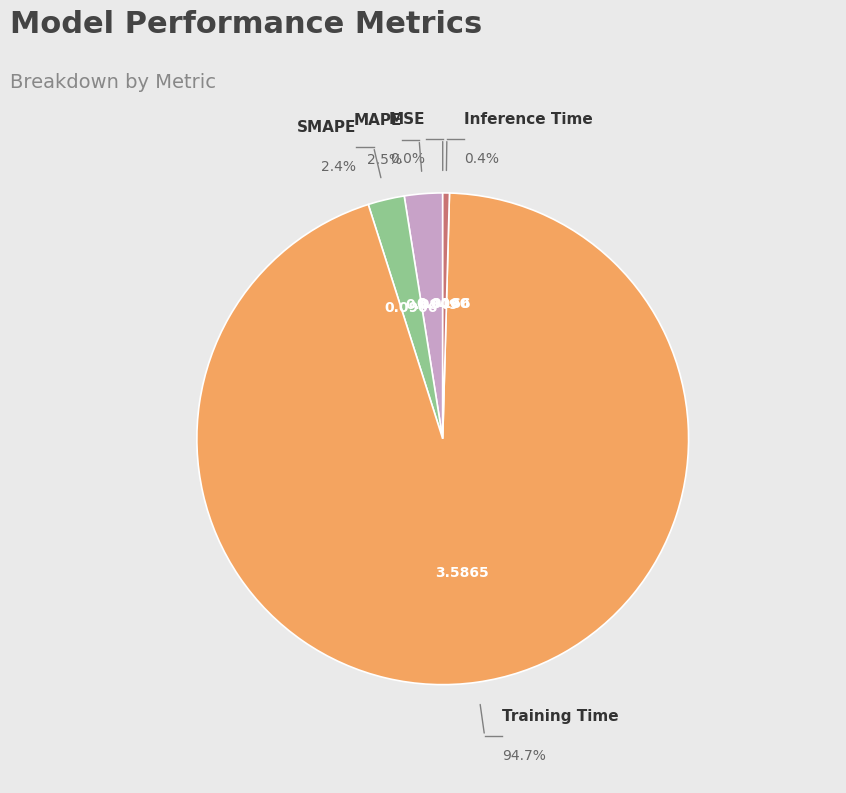

Which slice is the smallest?

MSE